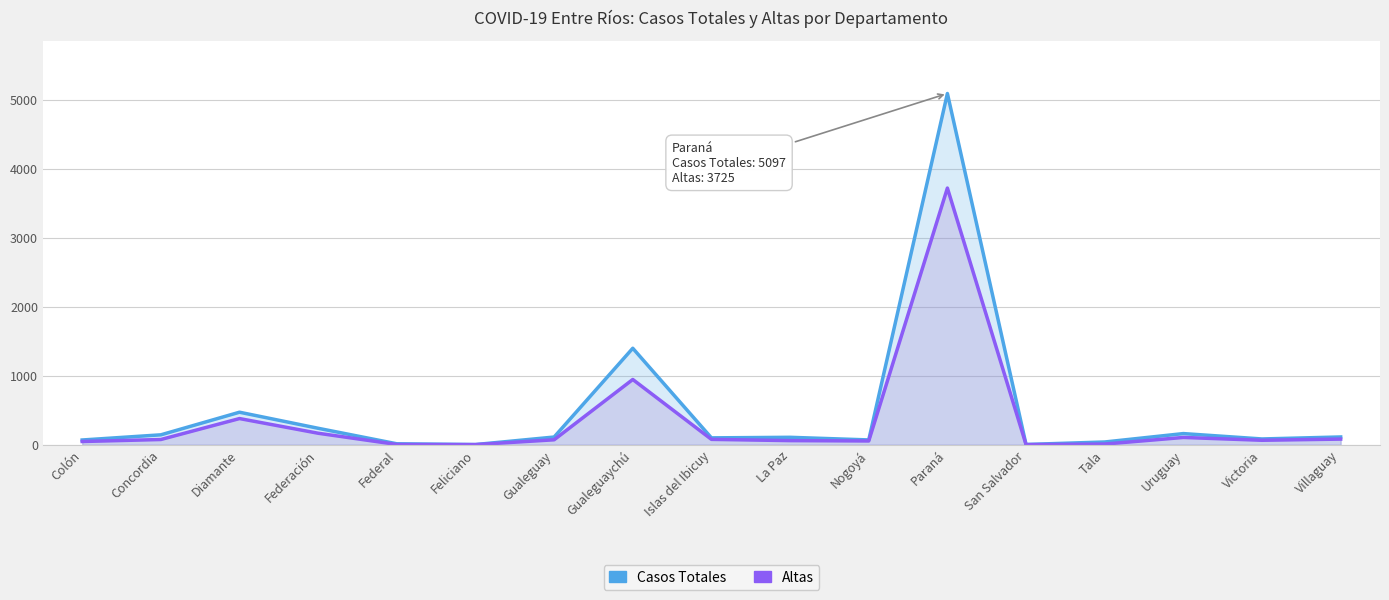

How many values in the Altas series are below 73?

8